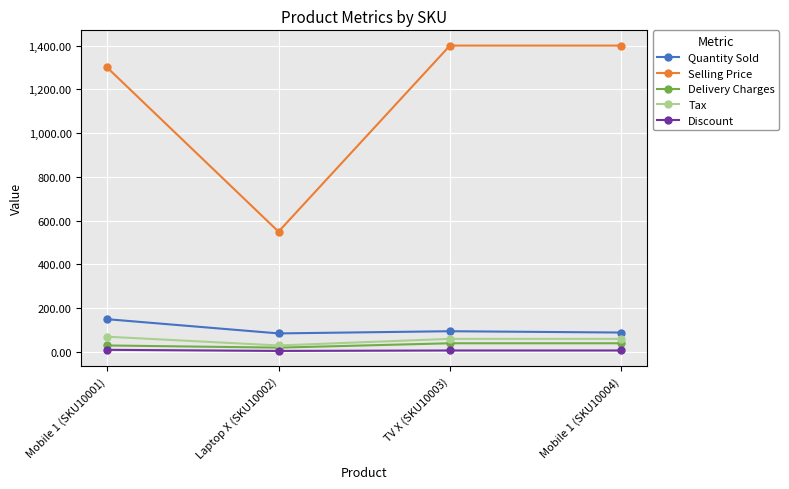

Is the value of Selling Price at TV X (SKU10003) greater than the value of Discount at TV X (SKU10003)?

Yes